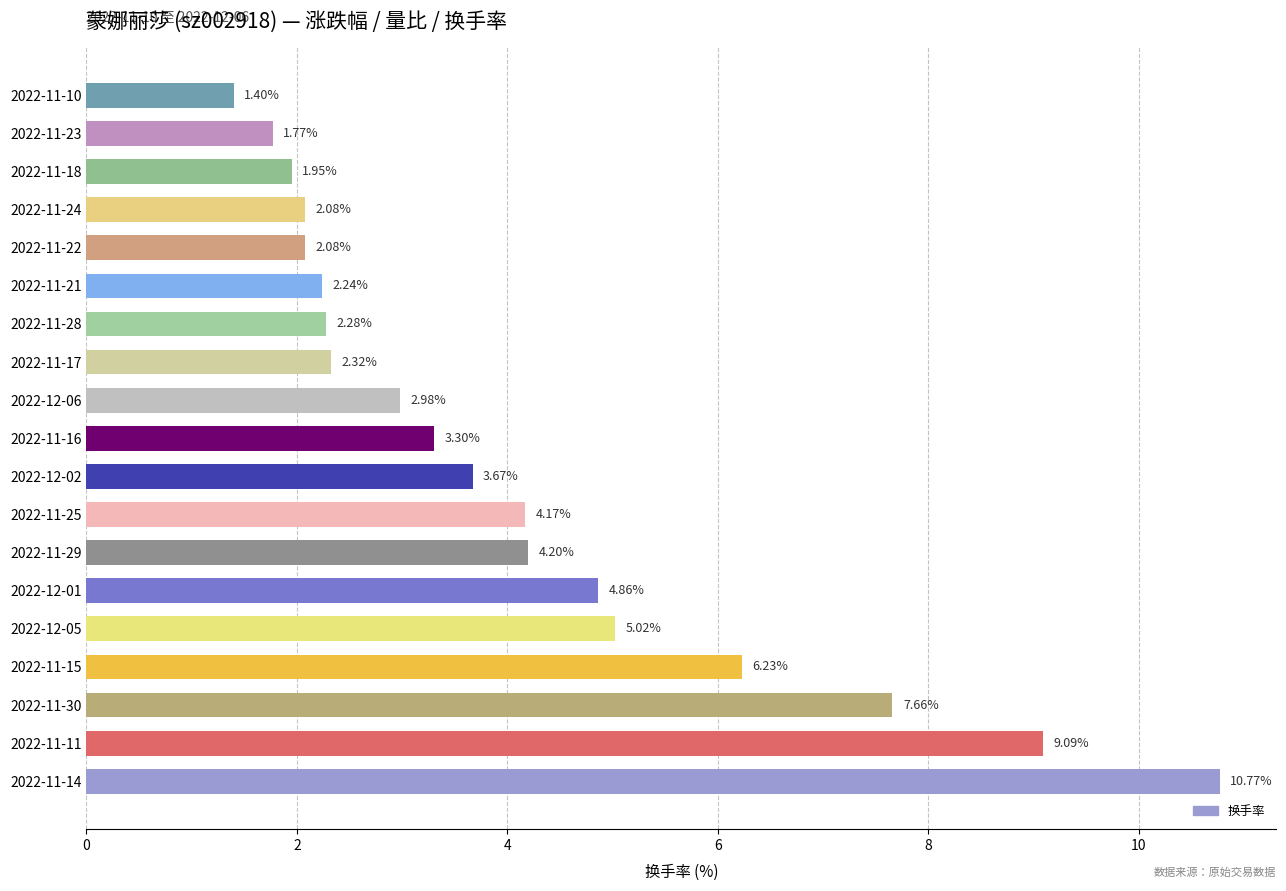

What is the sum of all values?

78.1